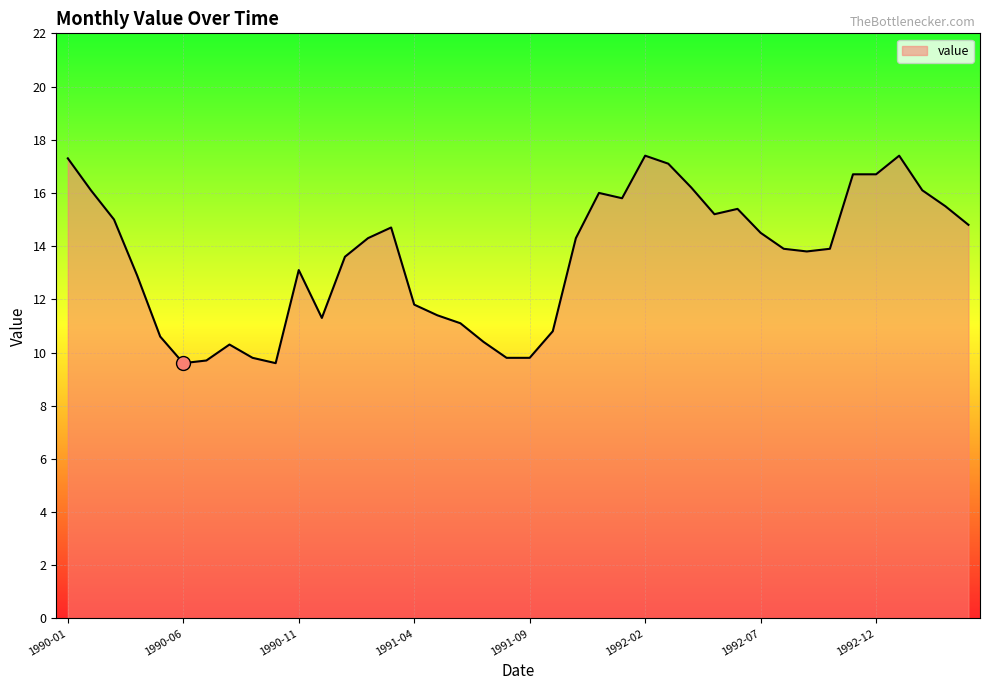

Reading left to right, extract all data points from this chart.

17.3	16.1	15.0	12.9	10.6	9.6	9.7	10.3	9.8	9.6	13.1	11.3	13.6	14.3	14.7	11.8	11.4	11.1	10.4	9.8	9.8	10.8	14.3	16.0	15.8	17.4	17.1	16.2	15.2	15.4	14.5	13.9	13.8	13.9	16.7	16.7	17.4	16.1	15.5	14.8